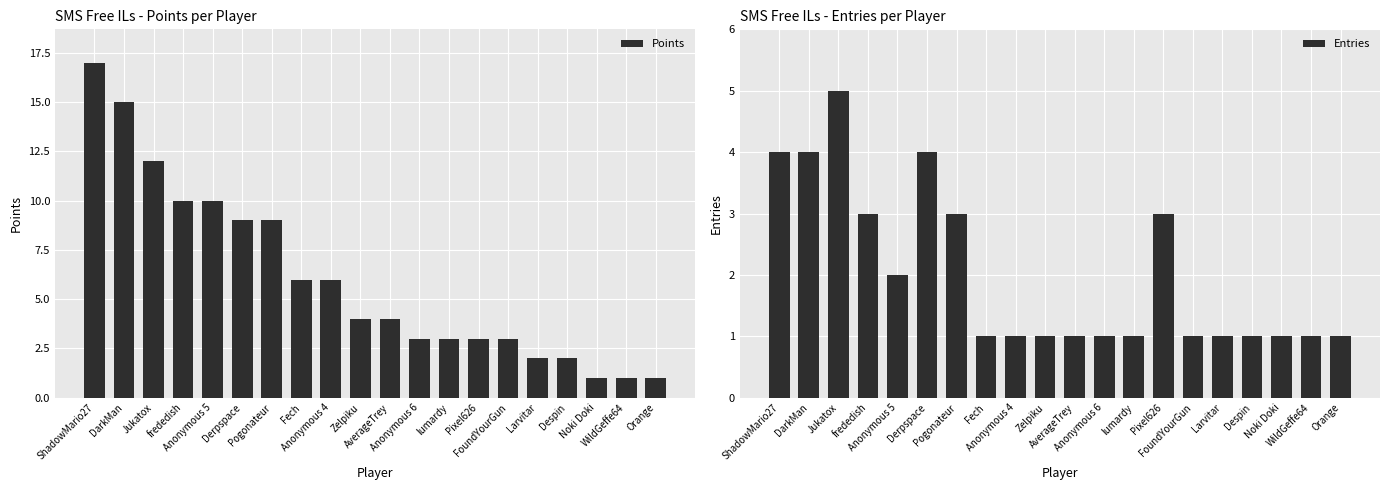

Which category has the highest value across all series?

ShadowMario27